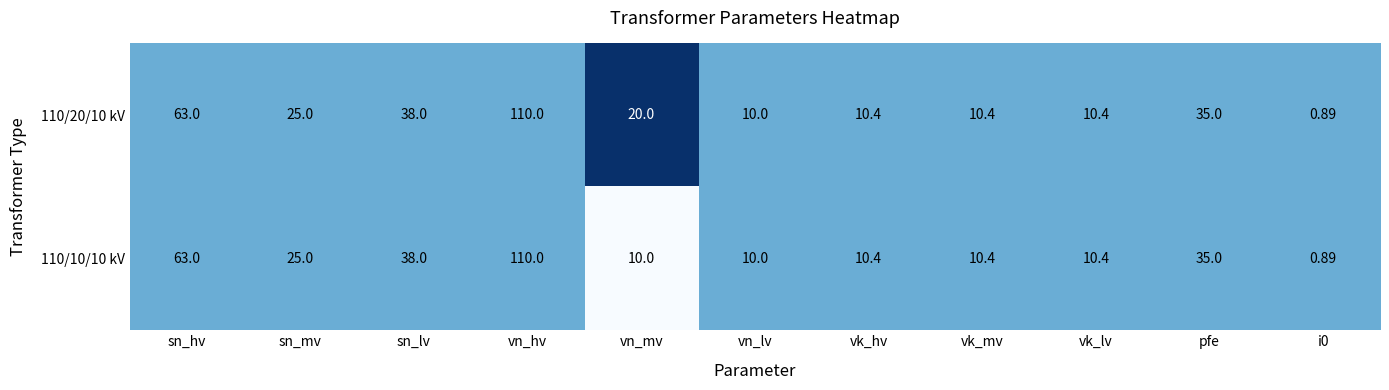

At which category is the sum across all series the highest?

vn_hv